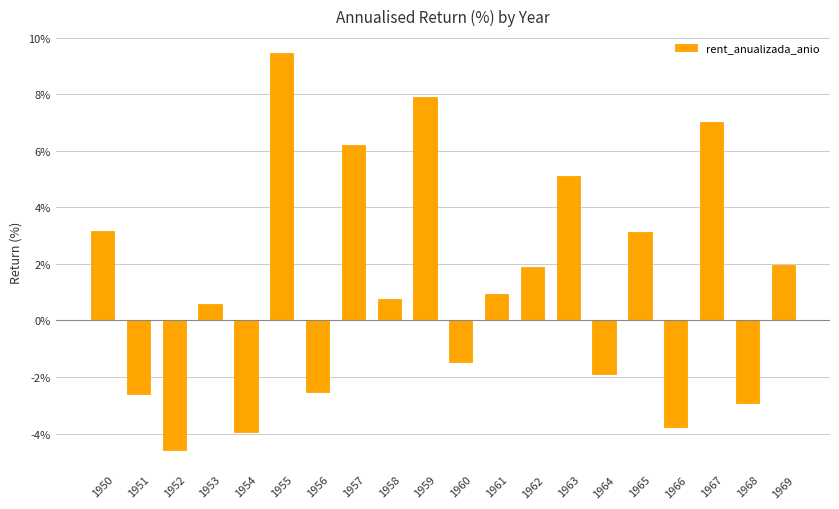

How many values are above zero?

12